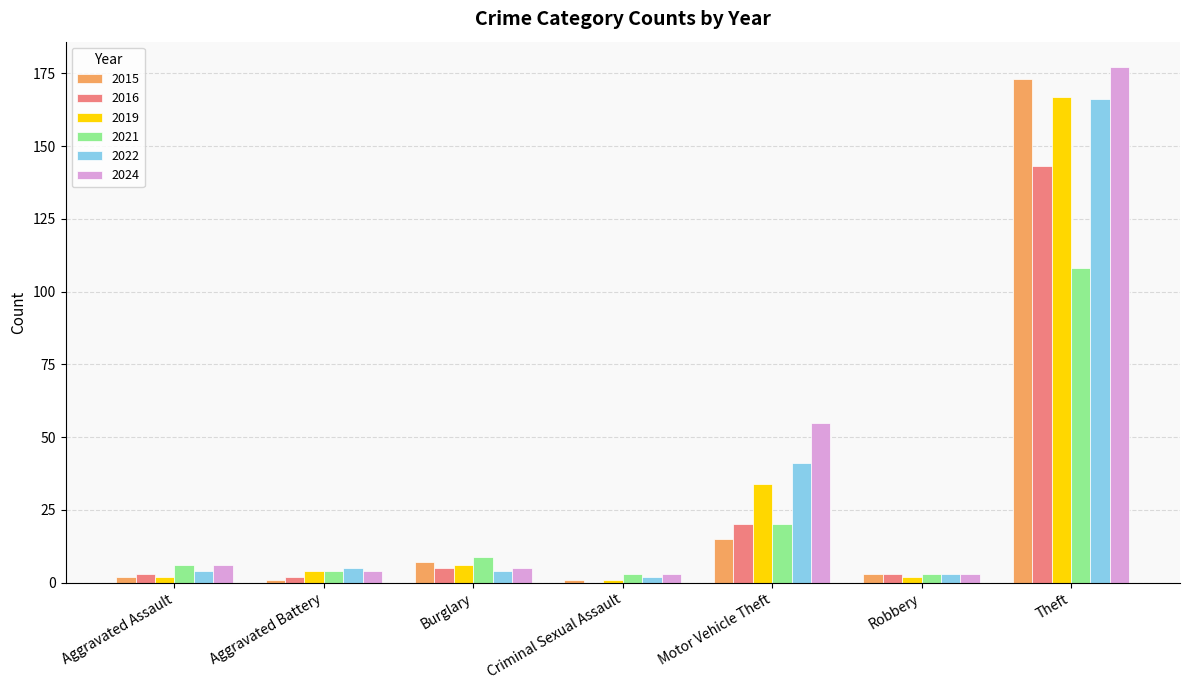

What is the total value across all series at Motor Vehicle Theft?

185